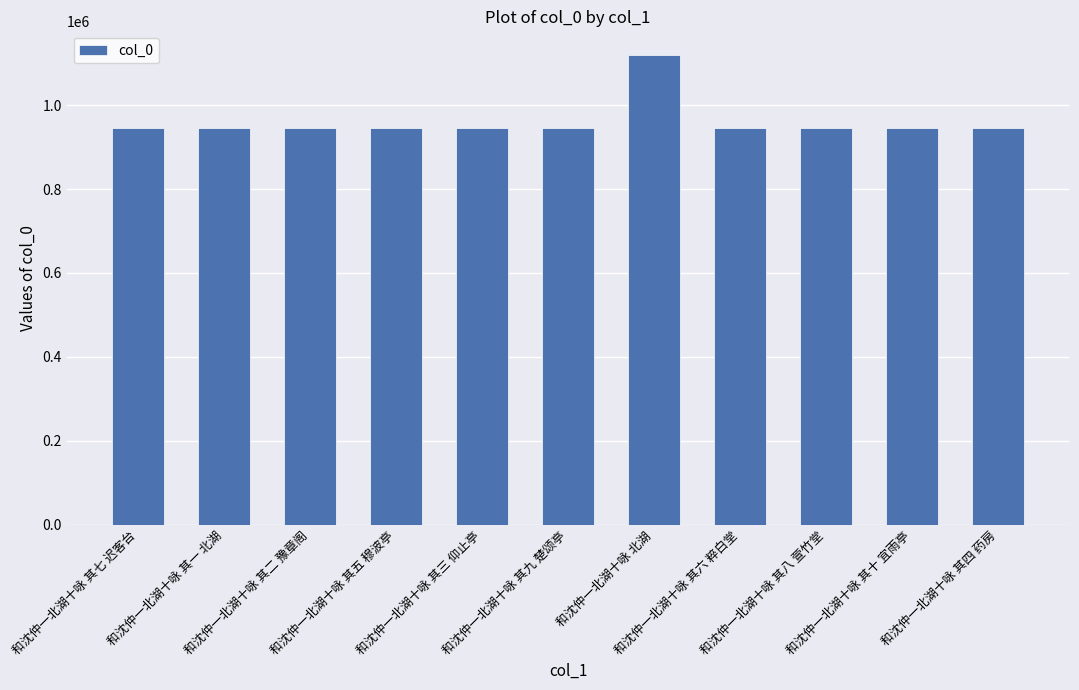

The chart shows a value of 607928 at 和沈仲一北湖十咏 其四 药房. True or false?

False